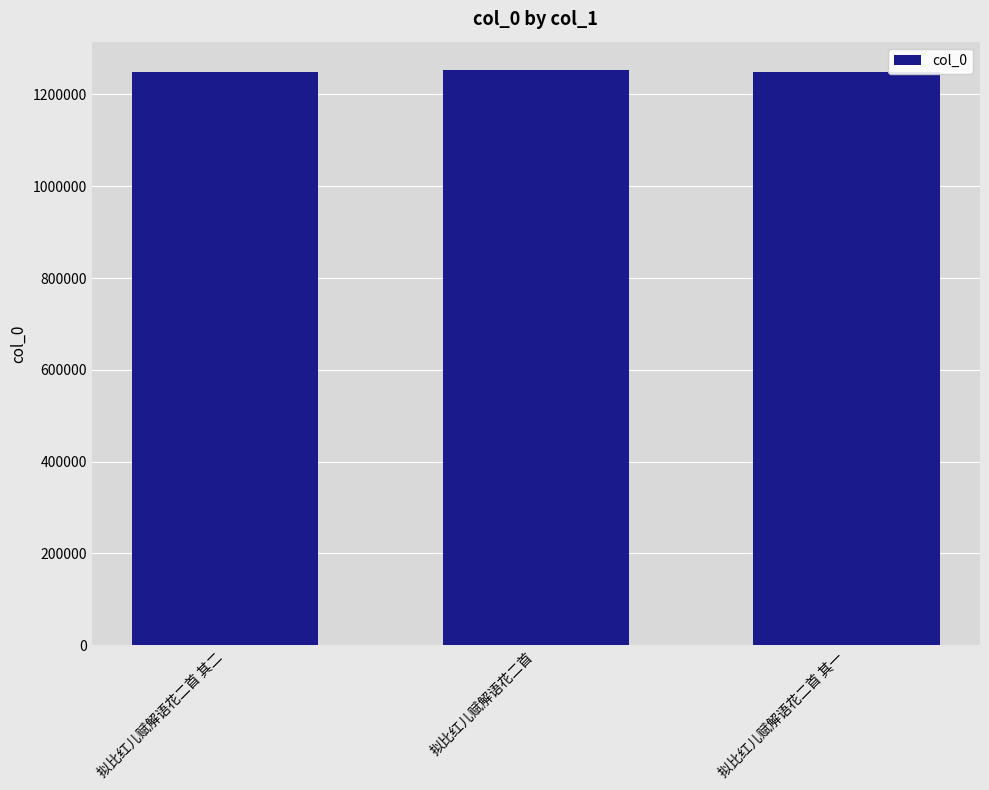

What is the maximum value shown in the chart?

1252334